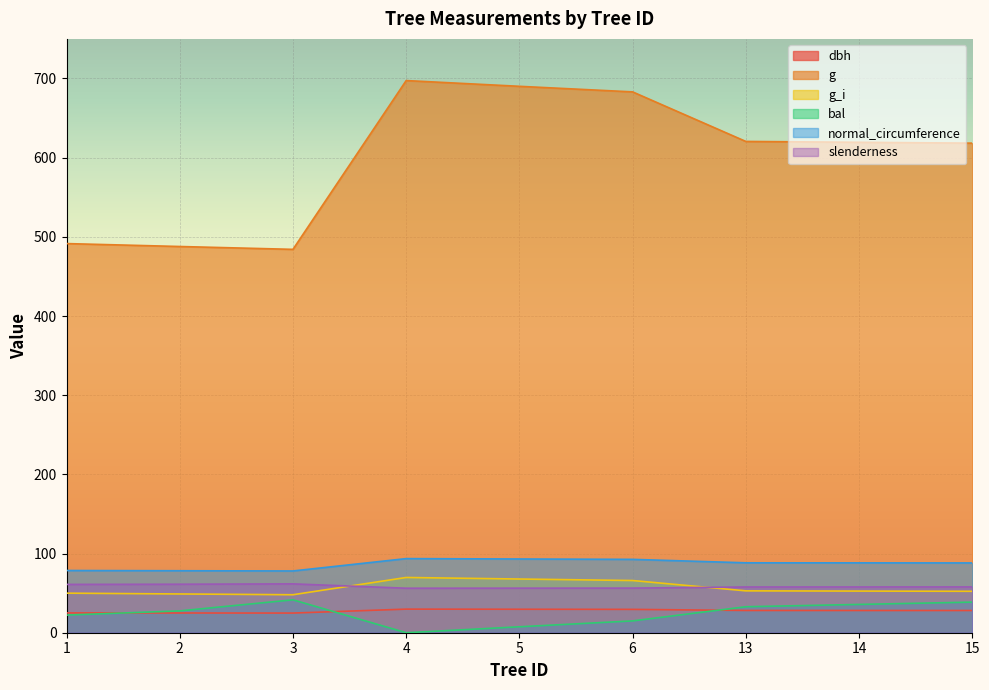

Which series changed the most between 4 and 14?

g